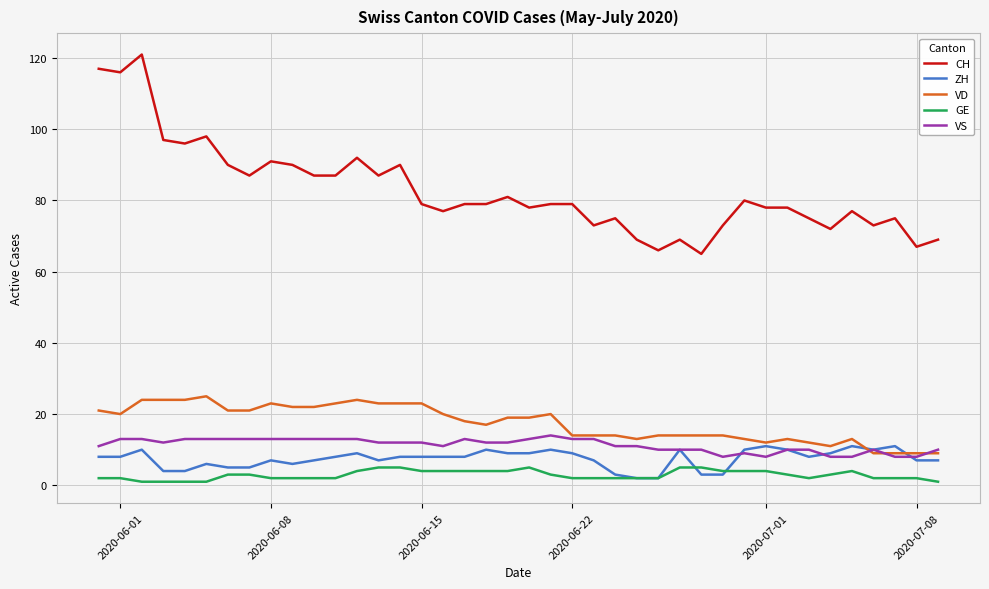

What is the maximum value shown in the chart?

121